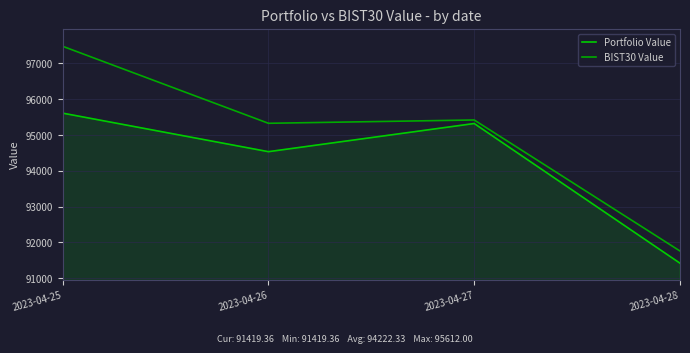

How many values in the BIST30 Value series exceed 95421?

2